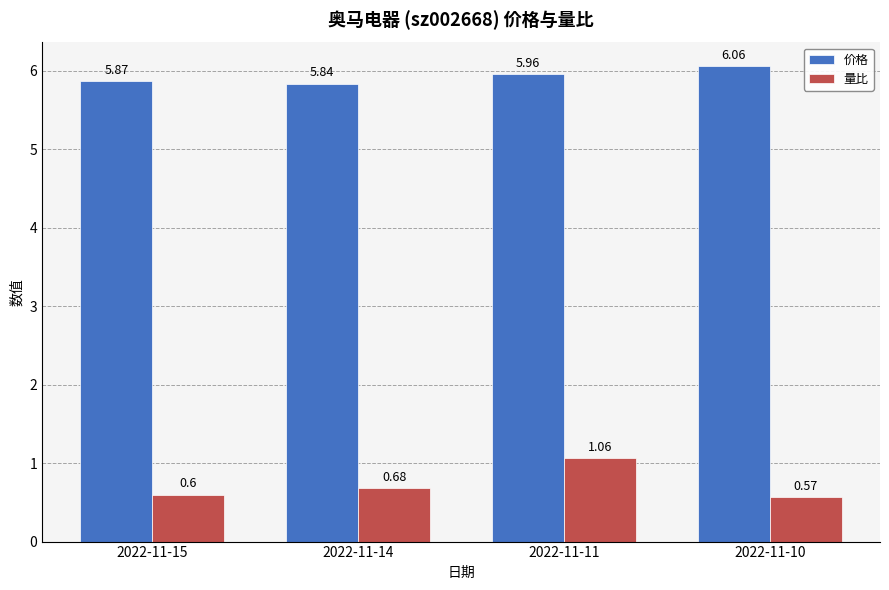

What is the spread (max minus min) of values at 2022-11-14?

5.2